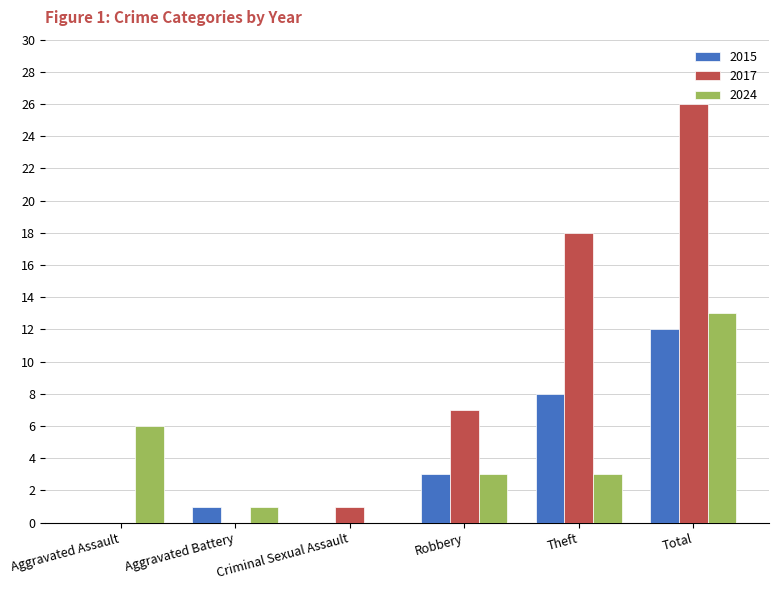

The value of 2015 at Aggravated Assault is 7. True or false?

False